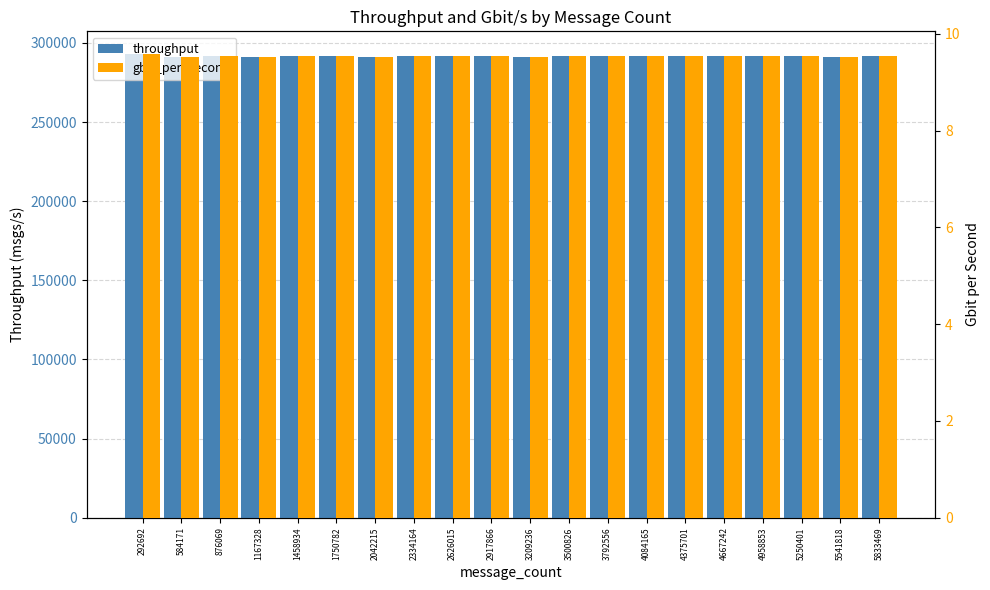

Which series has the widest spread of values?

throughput